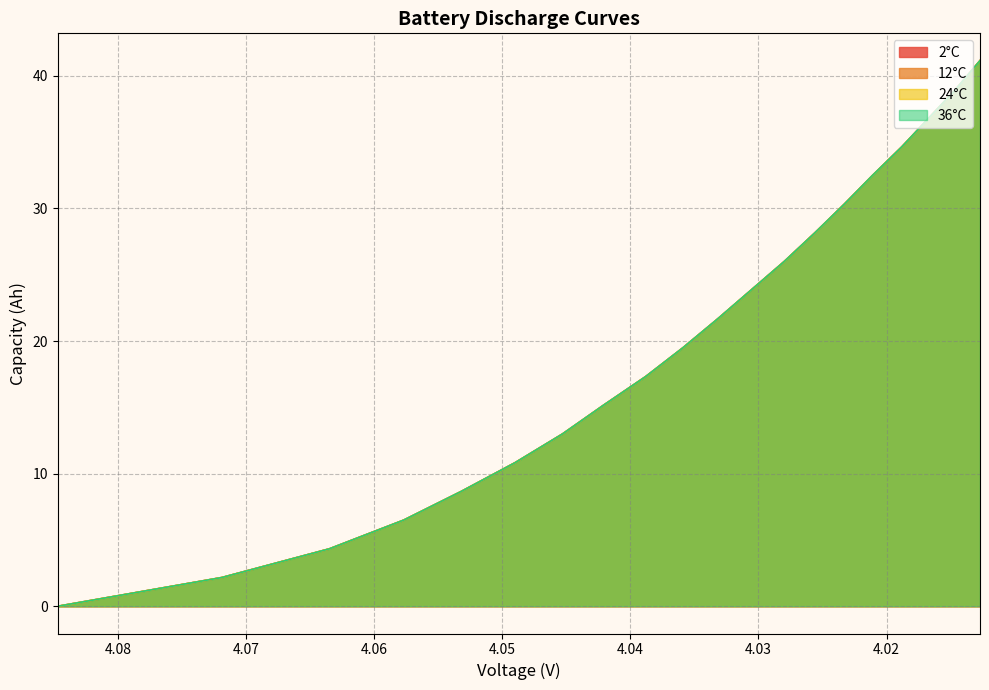

What is the sum of all 2capacity values?

411.5